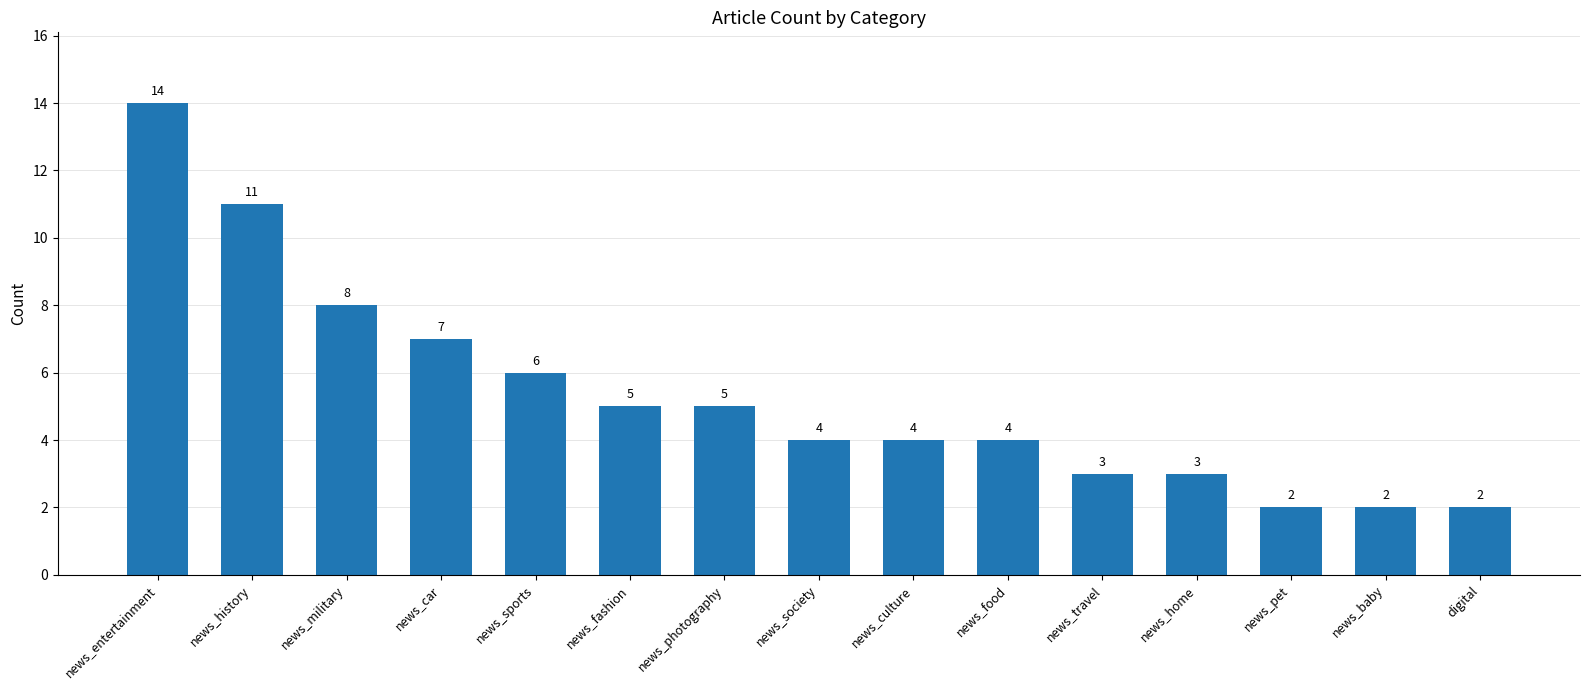

What is the difference between the second highest and minimum values?

9